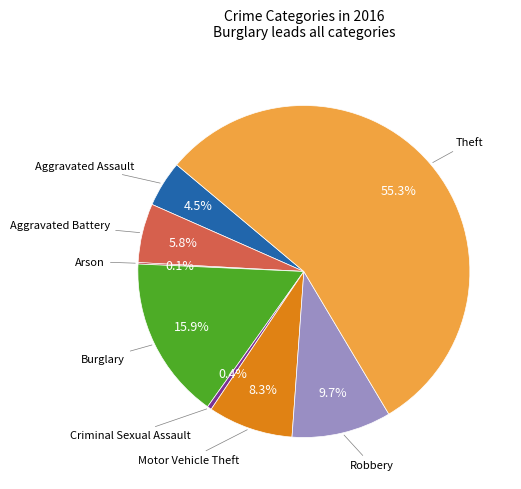

Does any single category account for the majority?

Yes